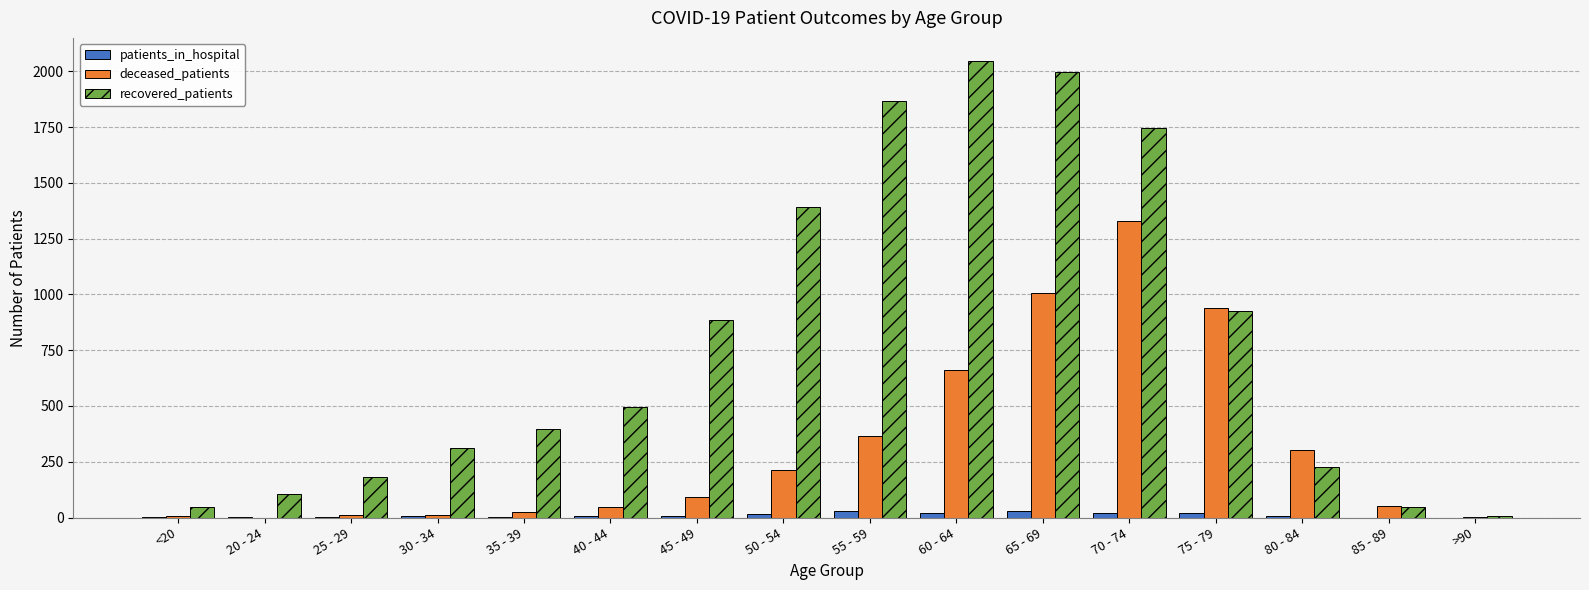

What is the difference between the recovered_patients values at >90 and 40 - 44?

490